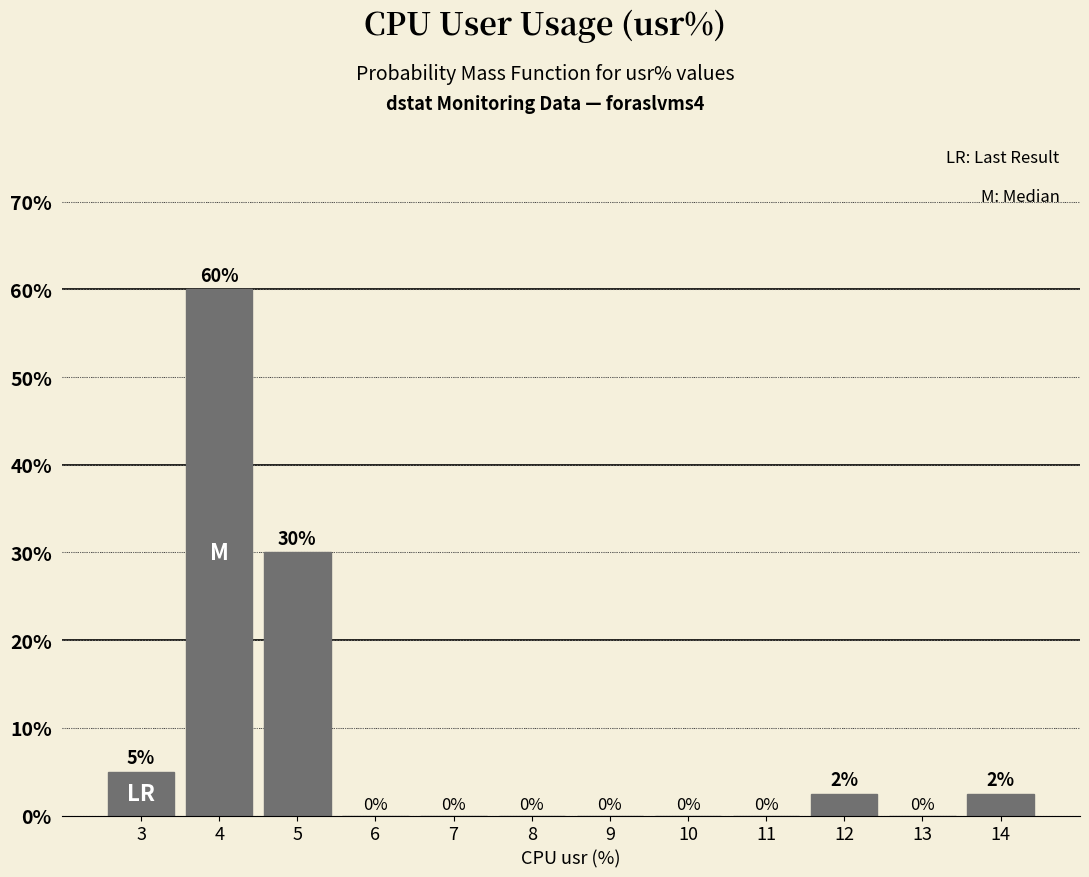

Is it true that the value at 10 is 23.6?

False